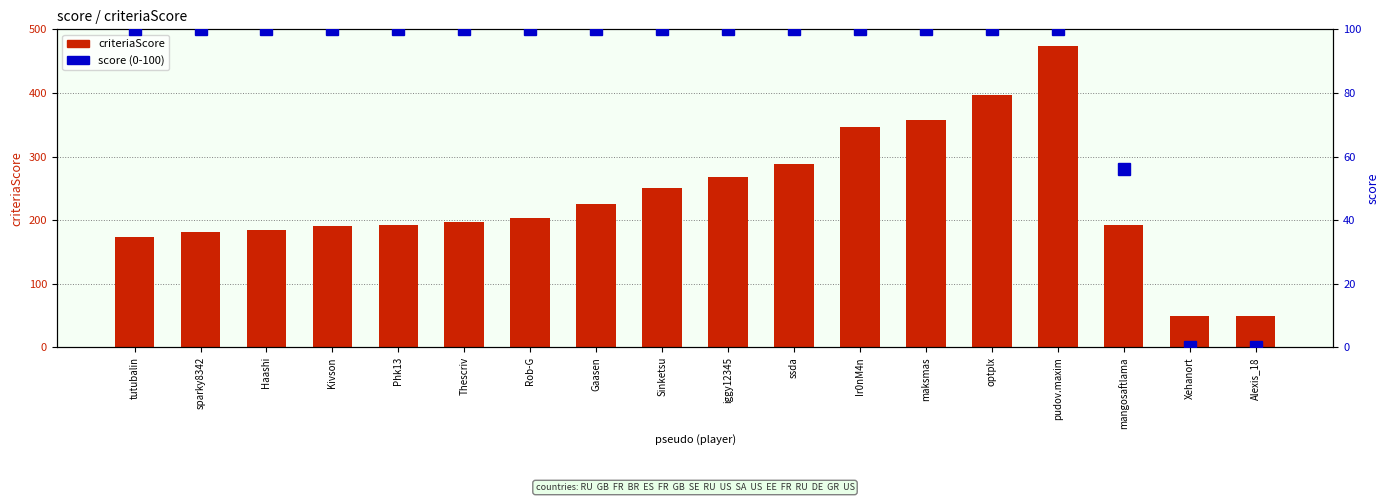

What is the difference between the highest and lowest values at mangosaftlama?

136